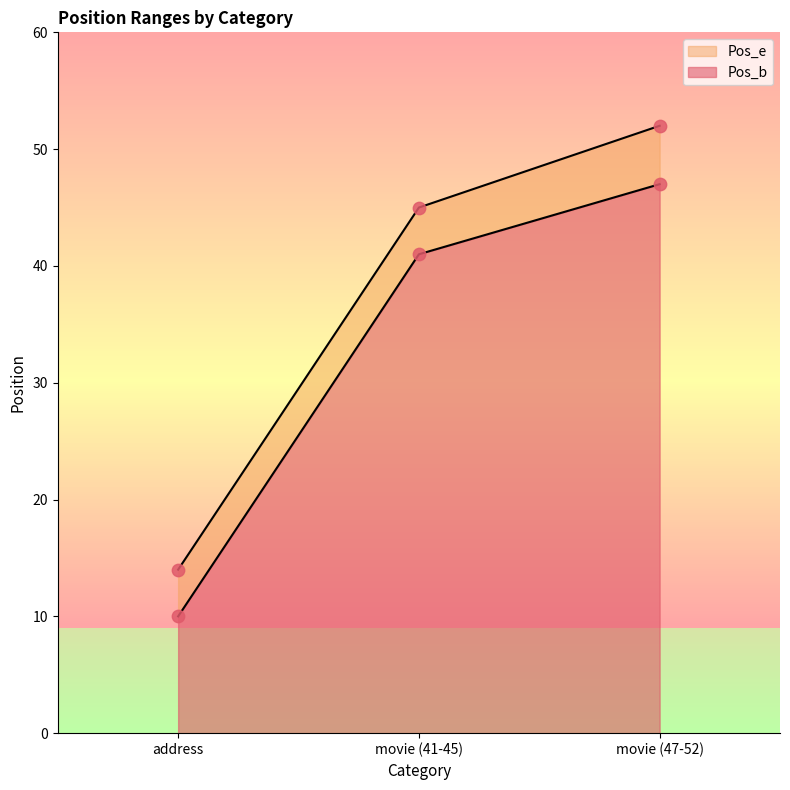

Is the value of Pos_b at movie (41-45) greater than the value of Pos_e at movie (41-45)?

No